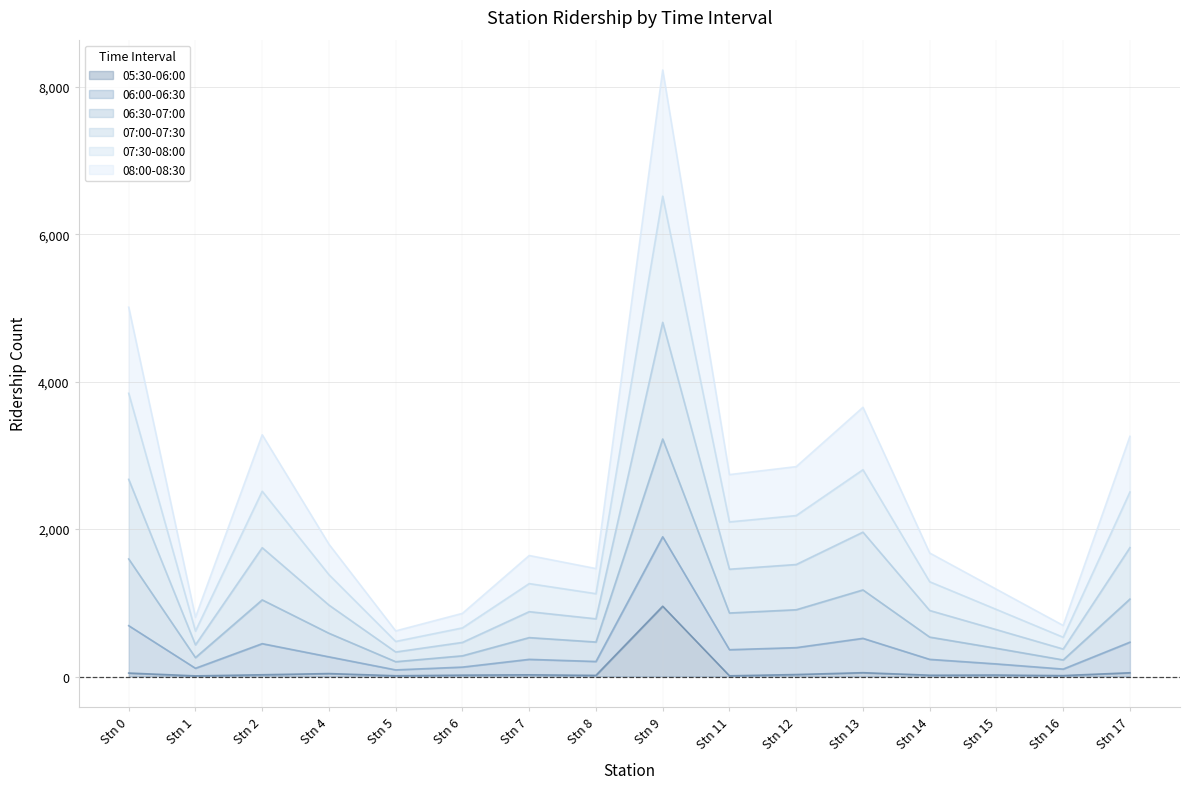

At which label does 06:30-07:00 reach its peak?

Stn 9